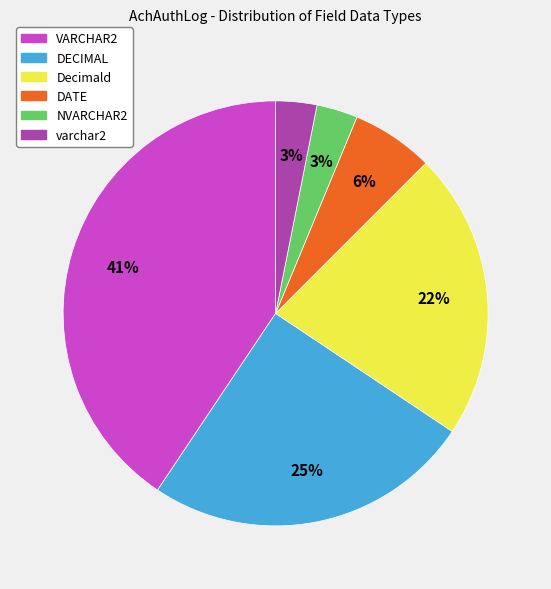

To the nearest percent, what is the combined percentage of Decimald and varchar2?

25%